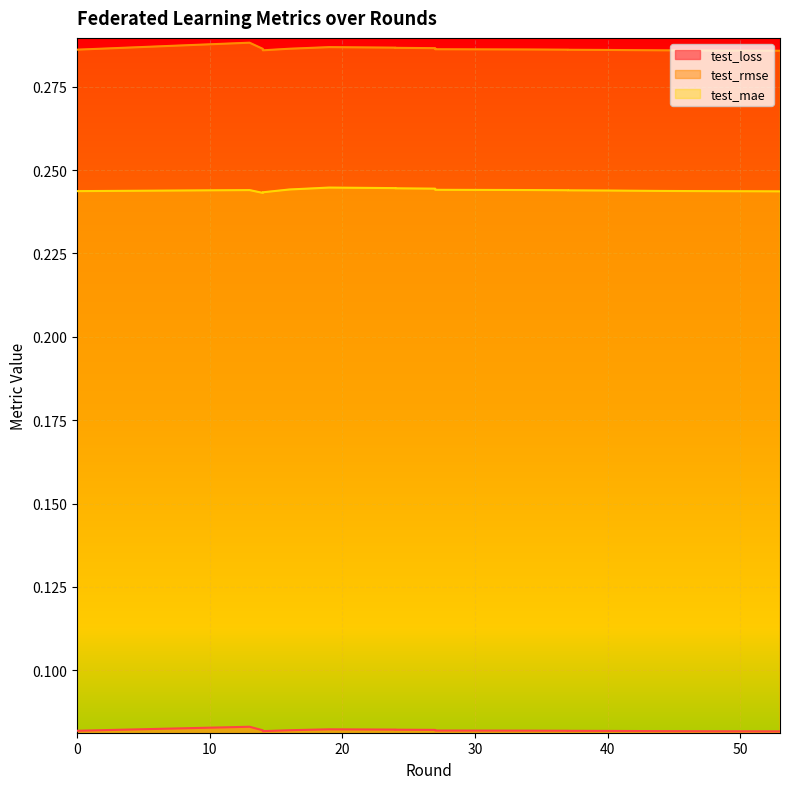

Rank the series by their average value, from lowest to highest.

test_loss, test_mae, test_rmse